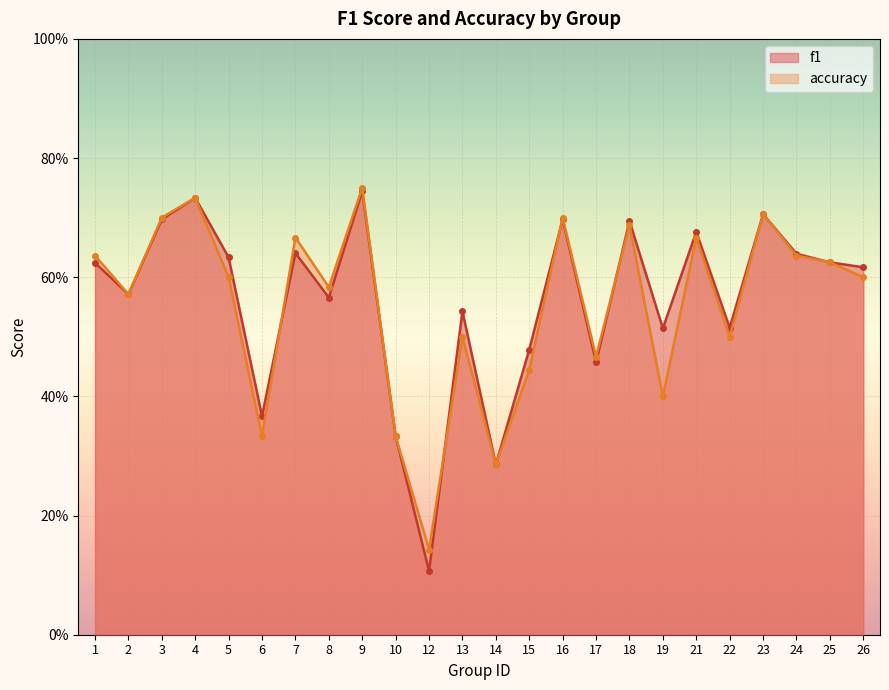

What is the maximum value shown in the chart?

0.8